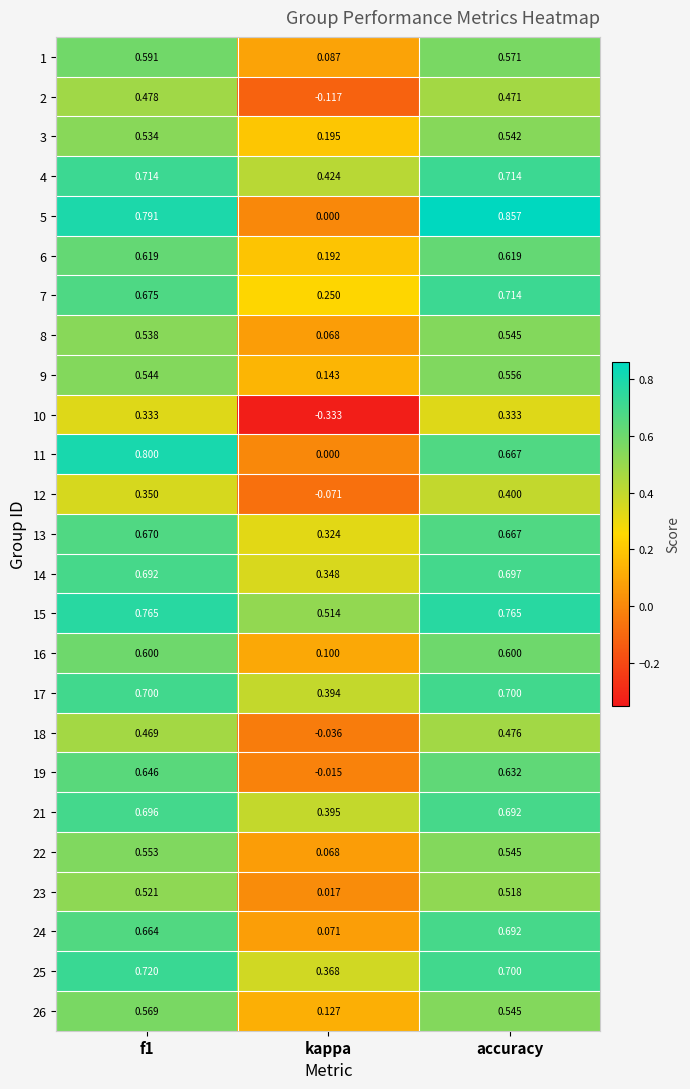

Which category has the lowest value across all series?

kappa